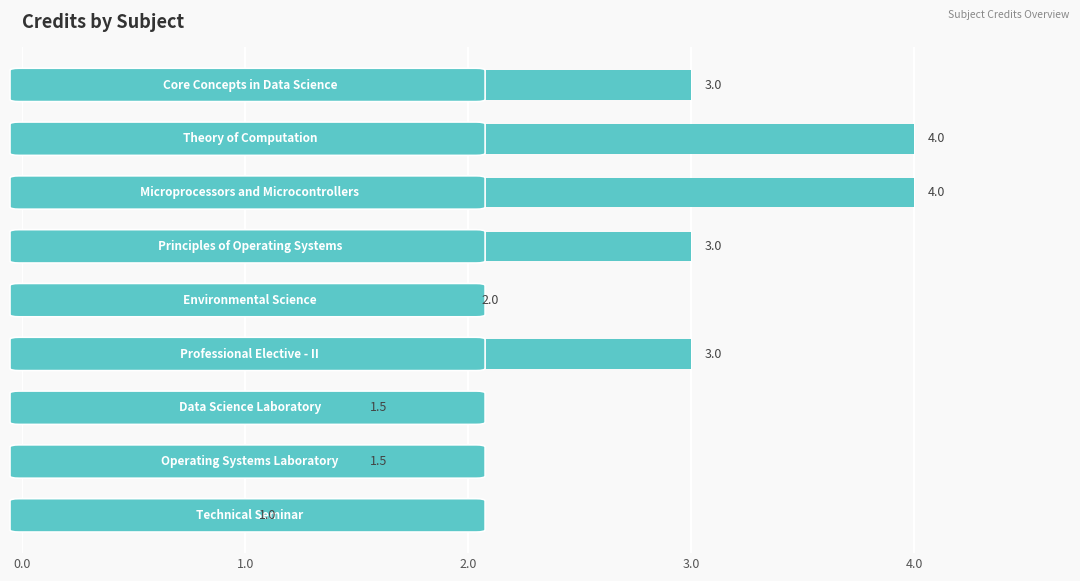

What is the average value?

2.6